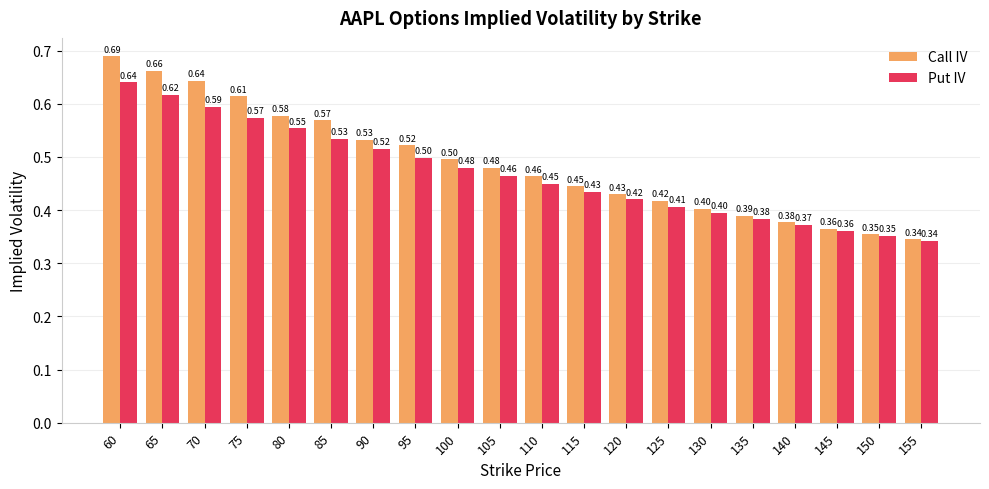

What are all the series names shown in the legend?

Call IV, Put IV